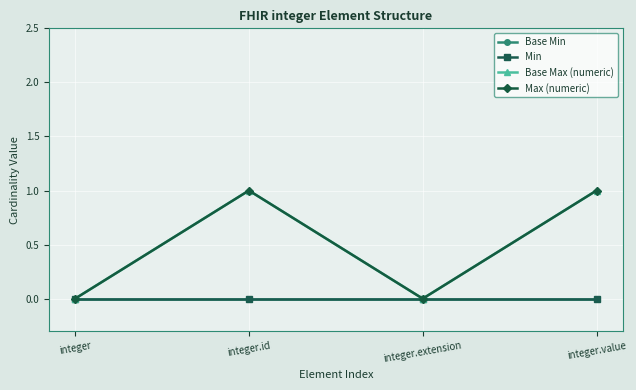

Which category has the highest value in the Base Max (numeric) series?

integer.id